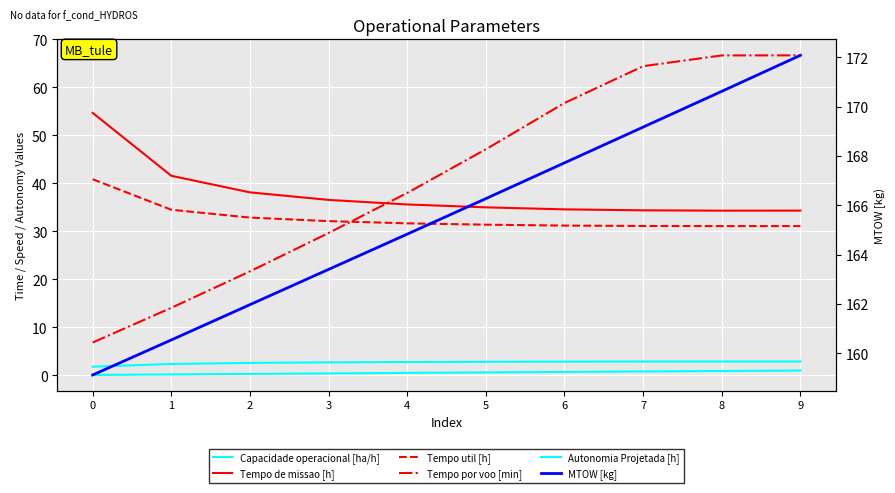

True or false: MTOW [kg] and Capacidade operacional [ha/h] cross at least once.

False